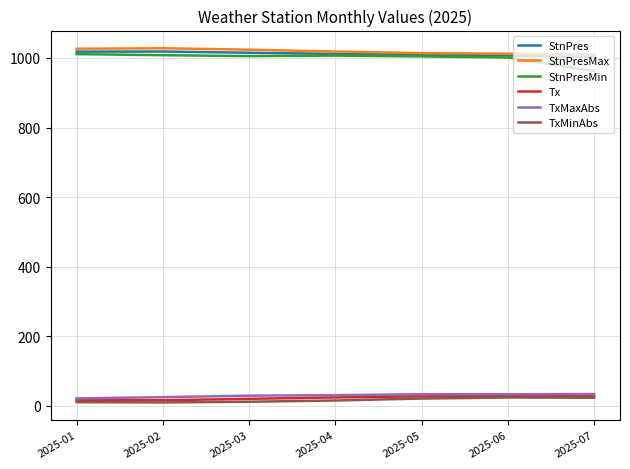

How many series are shown in this chart?

6